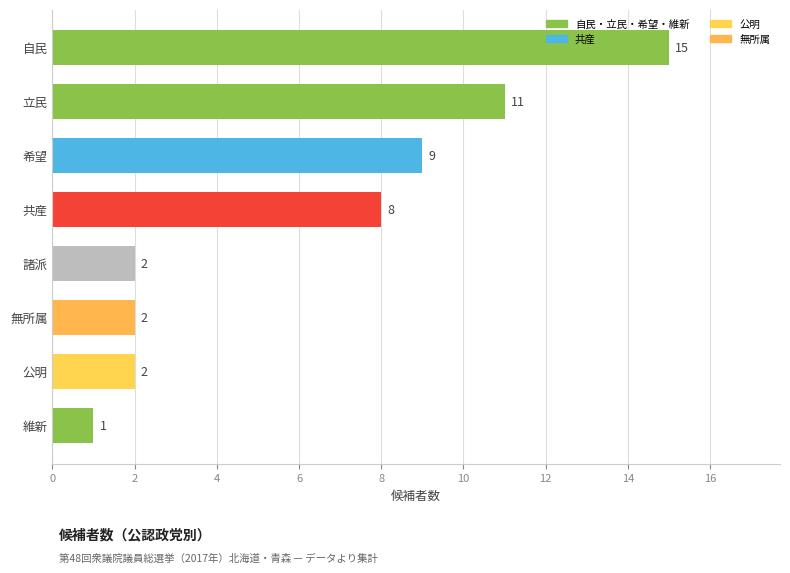

What is the greatest value displayed?

15